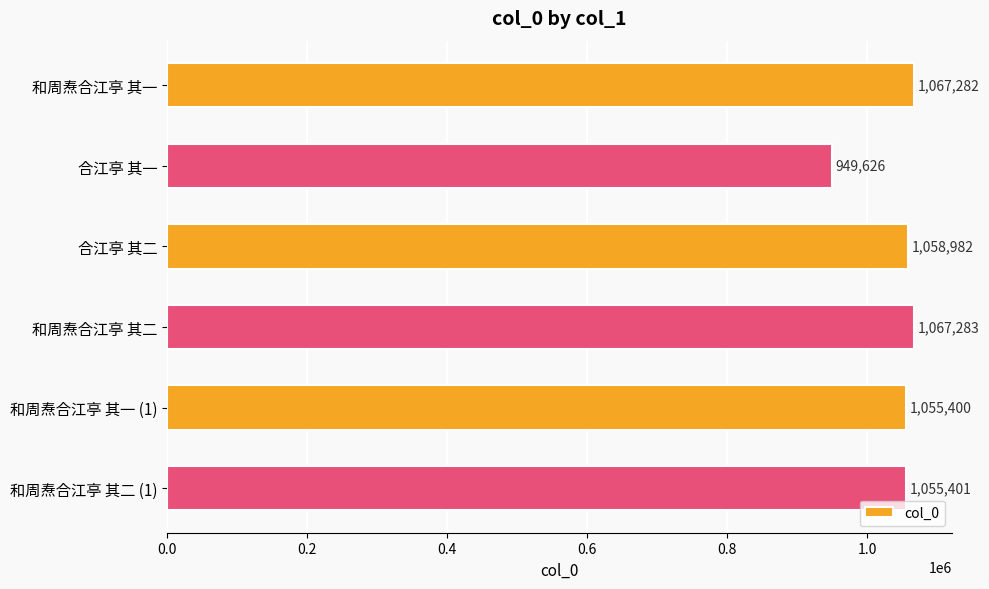

Reading bottom to top, what are all the values shown in this chart?

1055401	1055400	1067283	1058982	949626	1067282